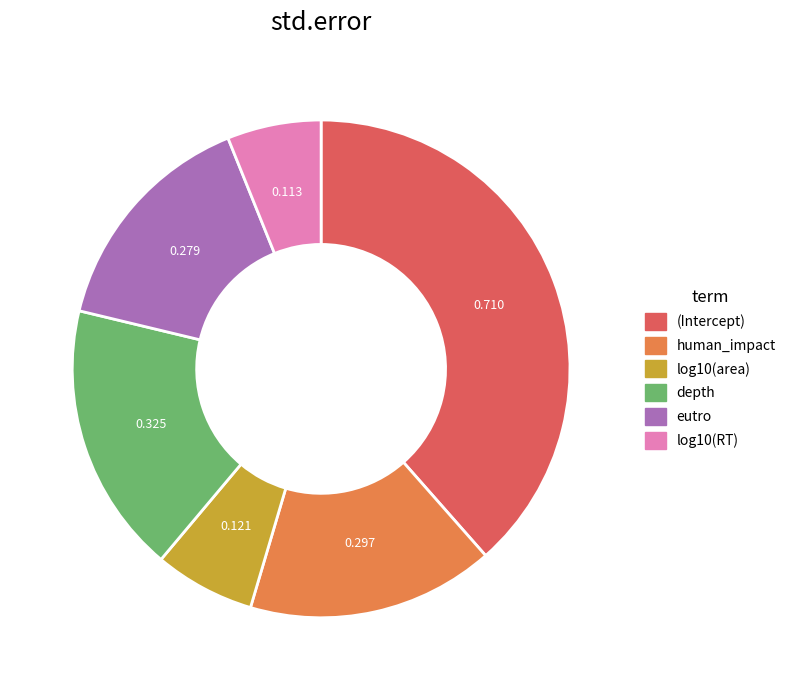

Is there a majority slice in this chart?

No